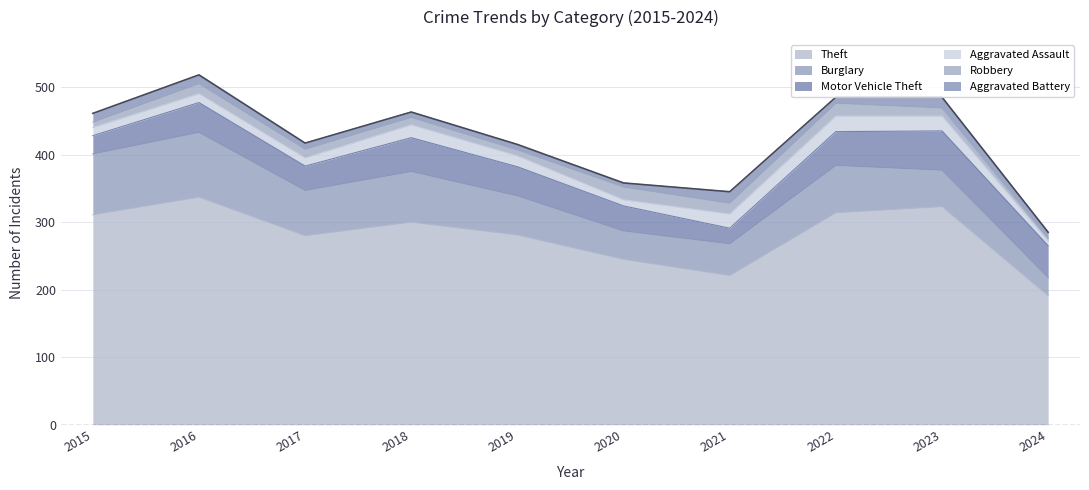

What is the sum of the Motor Vehicle Theft values at 2017 and 2015?

63